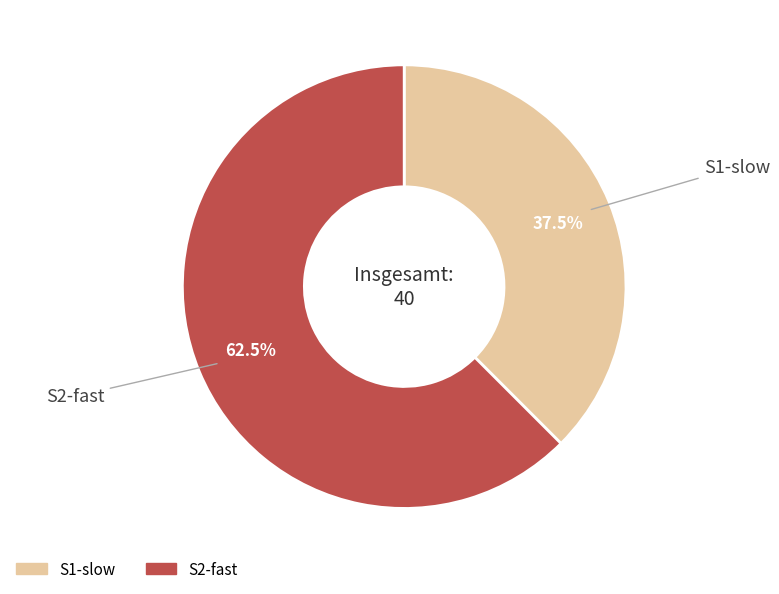

Is S2-fast the majority of the pie?

Yes